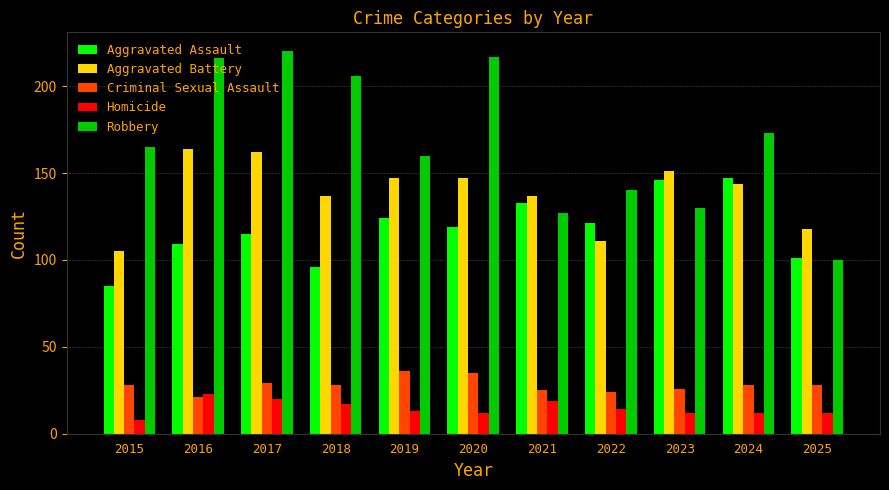

The Aggravated Battery series shows 281 at 2017. True or false?

False